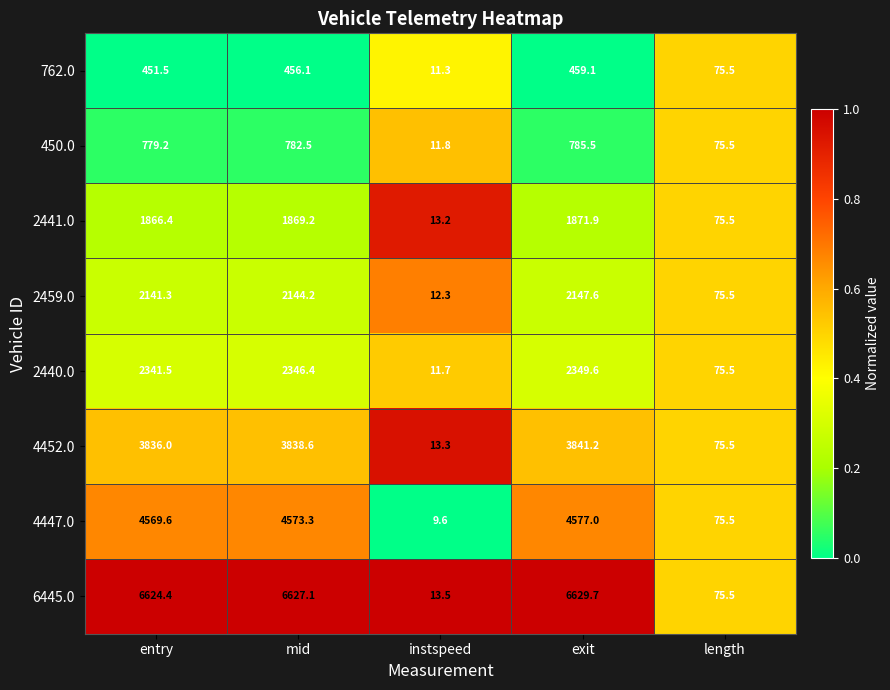

At exit, list the series in order from largest to smallest.

6445.0, 4447.0, 4452.0, 2440.0, 2459.0, 2441.0, 450.0, 762.0